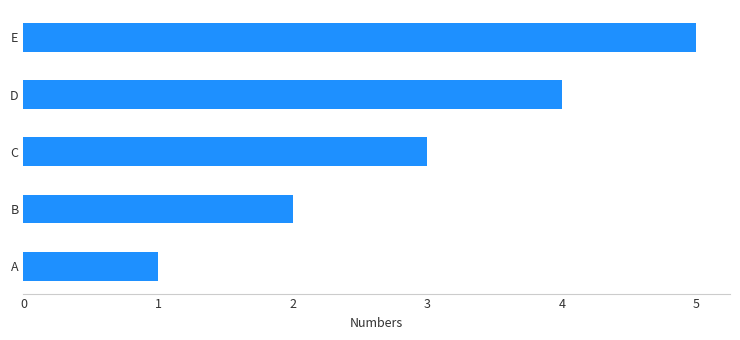

Rank the categories by value from lowest to highest.

A, B, C, D, E